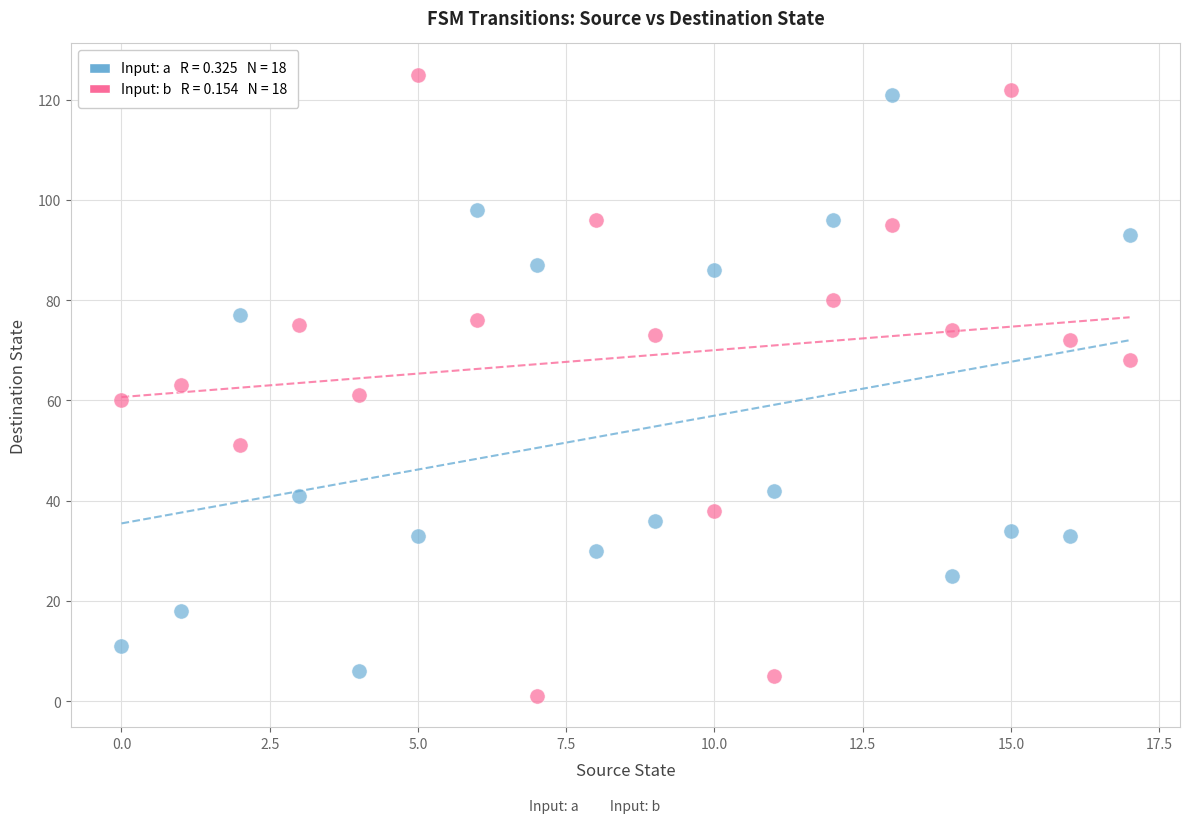

Across all data points, what is the range of Y values (max minus min)?

124